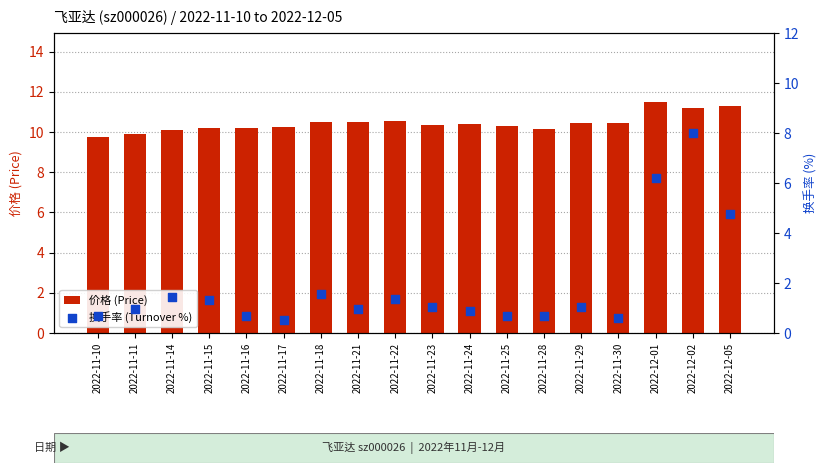

Which series has the largest Y range (max minus min)?

换手率 (Turnover %)